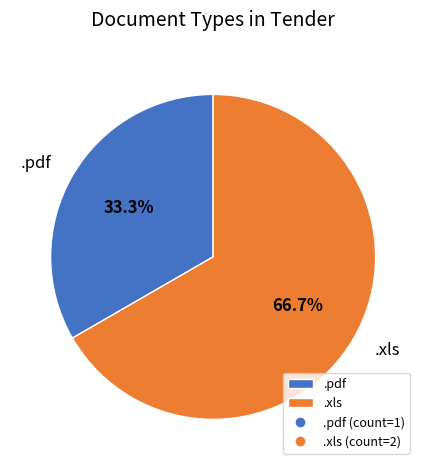

To the nearest percent, what is the combined percentage of .pdf and .xls?

100%